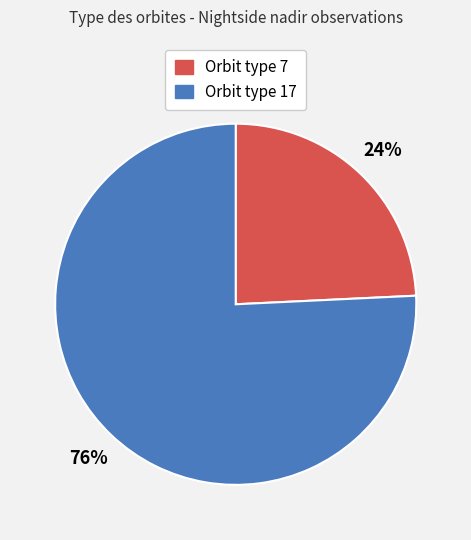

Rank the categories by value from highest to lowest.

Orbit type 17, Orbit type 7